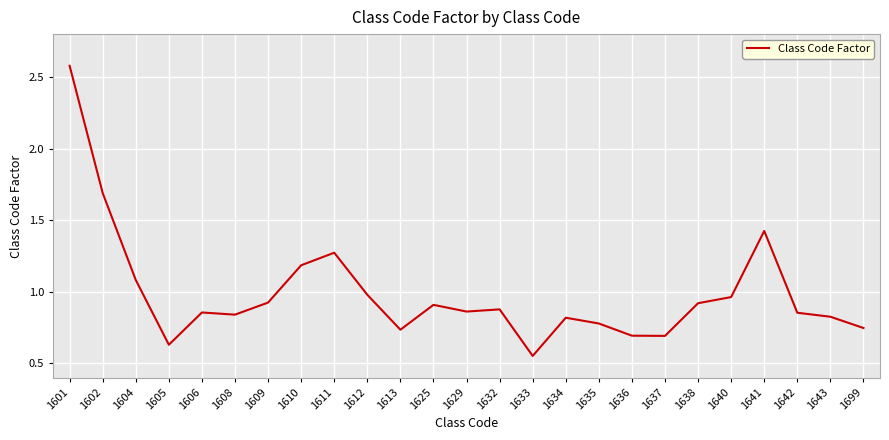

True or false: the data shows 0.8 at 1643.

True